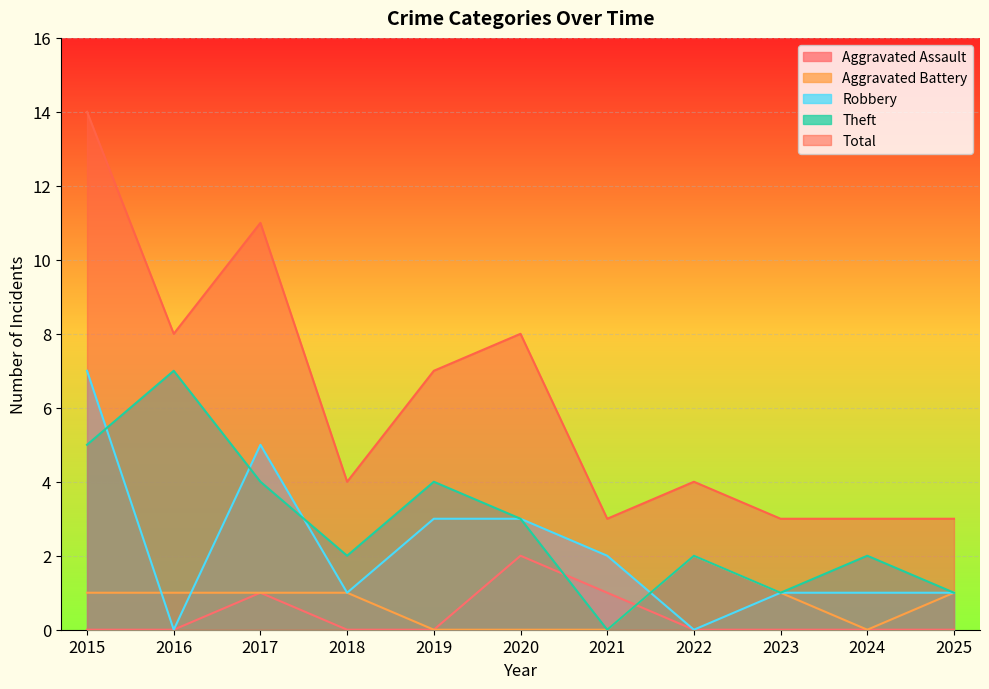

How many lines are shown in the chart?

5